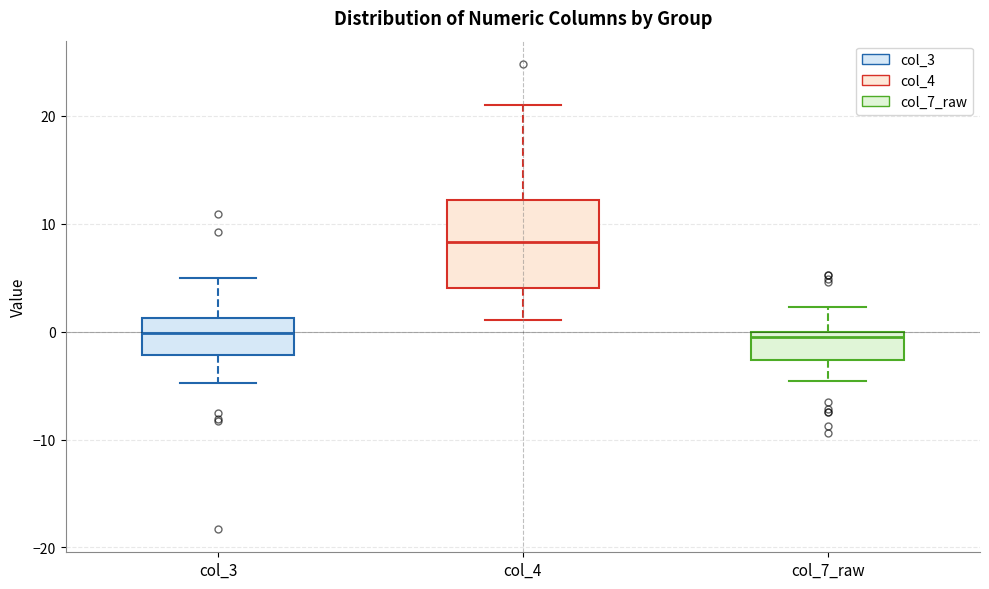

Where does the upper whisker of the box for col_4 end on the y-axis? The values are not printed on the chart, so give them approximately, as read against the axis.

21